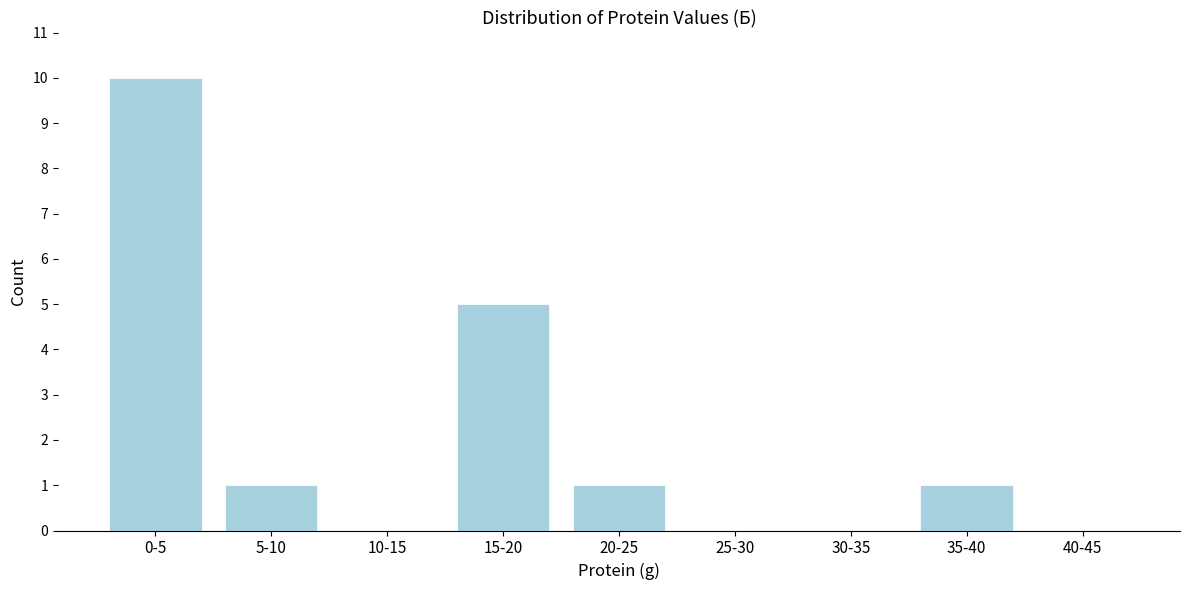

Reading right to left, what are all the values shown in this chart?

40-45=0	35-40=1	30-35=0	25-30=0	20-25=1	15-20=5	10-15=0	5-10=1	0-5=10